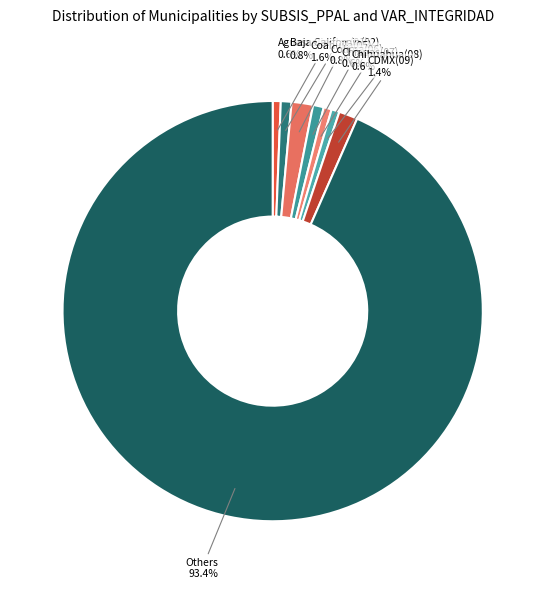

Combined, do Colima(06) and Chihuahua(08) account for over 50%?

No